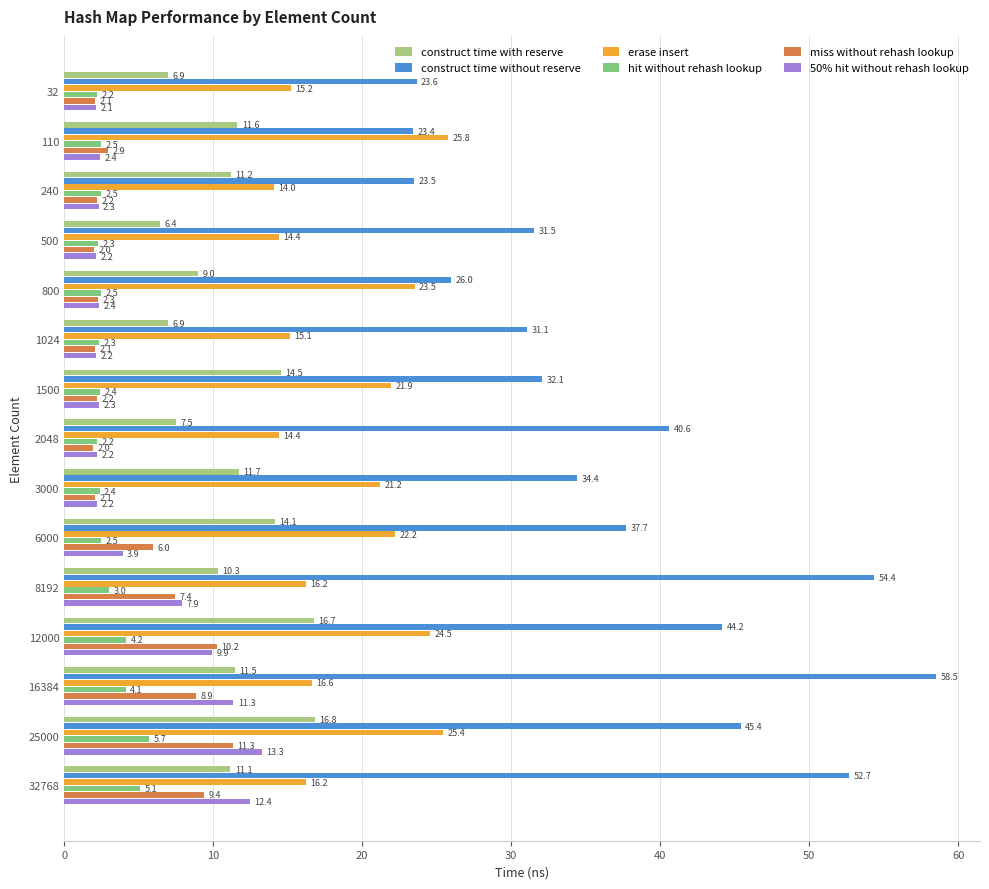

What is the difference between the second highest and second lowest values in the construct time without reserve series?

30.9